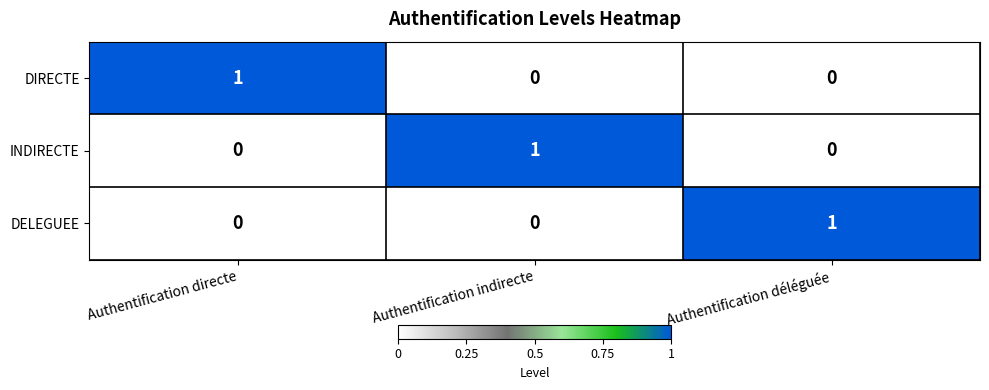

How many INDIRECTE values are between 0 and 1?

3